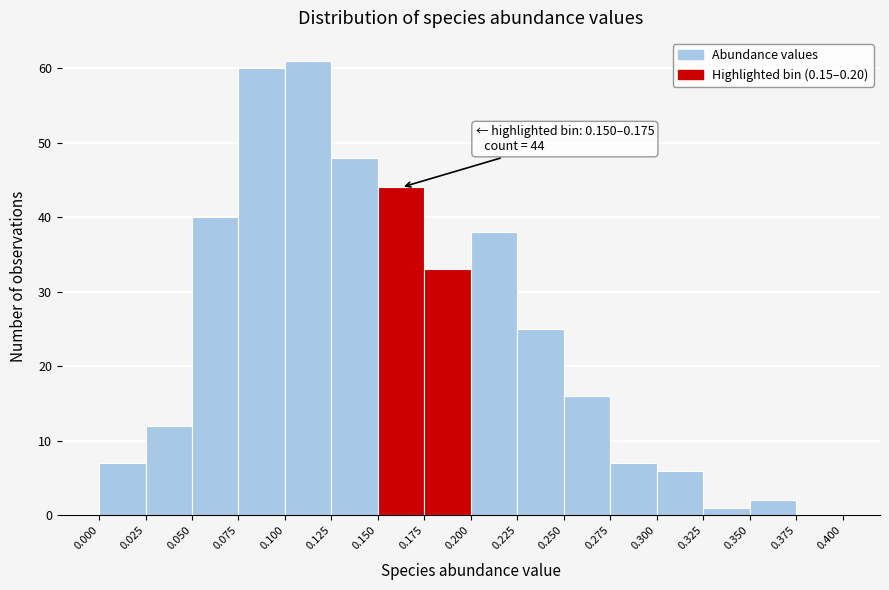

Which range on the x-axis has the tallest bar?

0.100 to 0.125